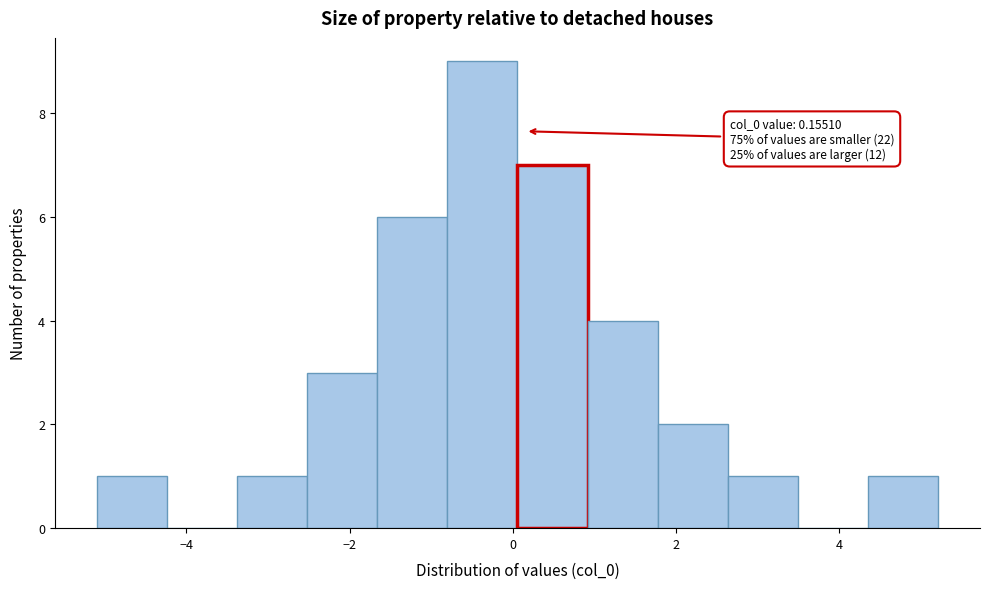

Which range on the x-axis has the tallest bar?

-0.8 to 0.0